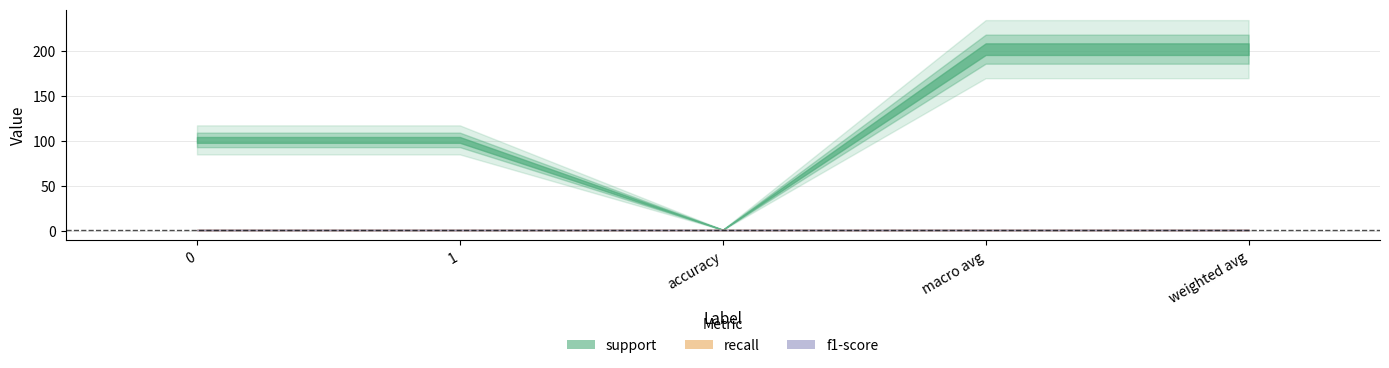

Is it true that support equals 1 at accuracy?

False